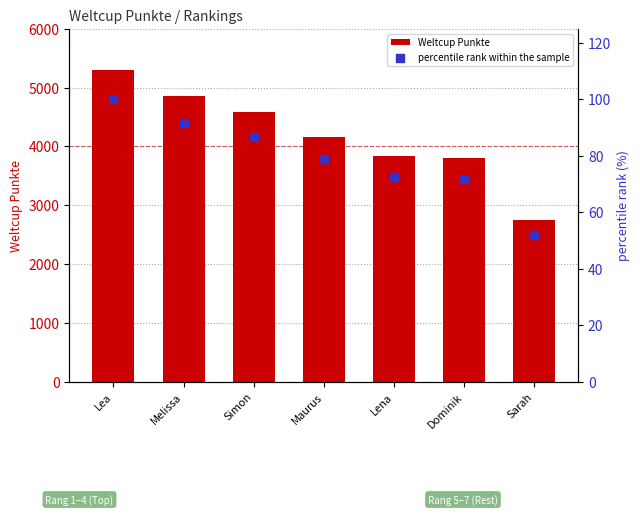

At which category is the sum across all series the highest?

Lea